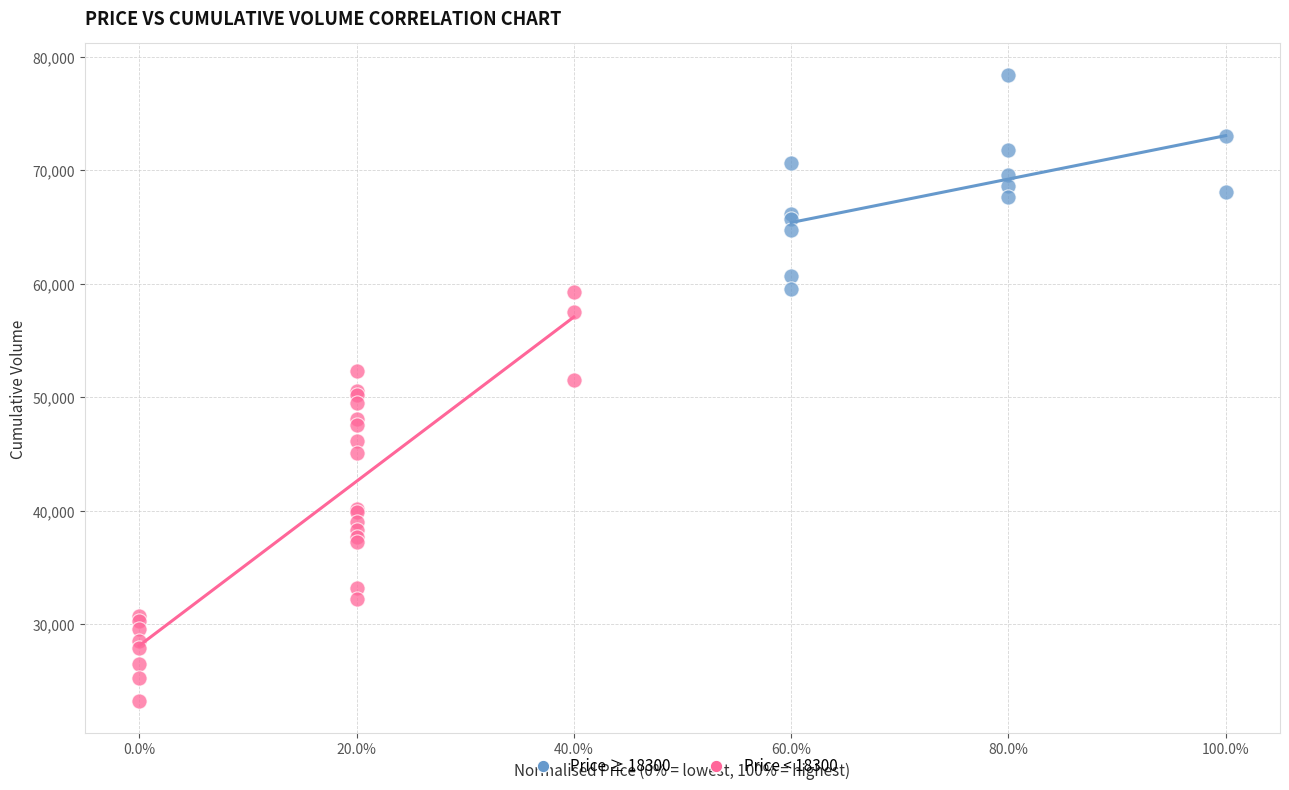

Which series has the largest Y range (max minus min)?

Price < 18300